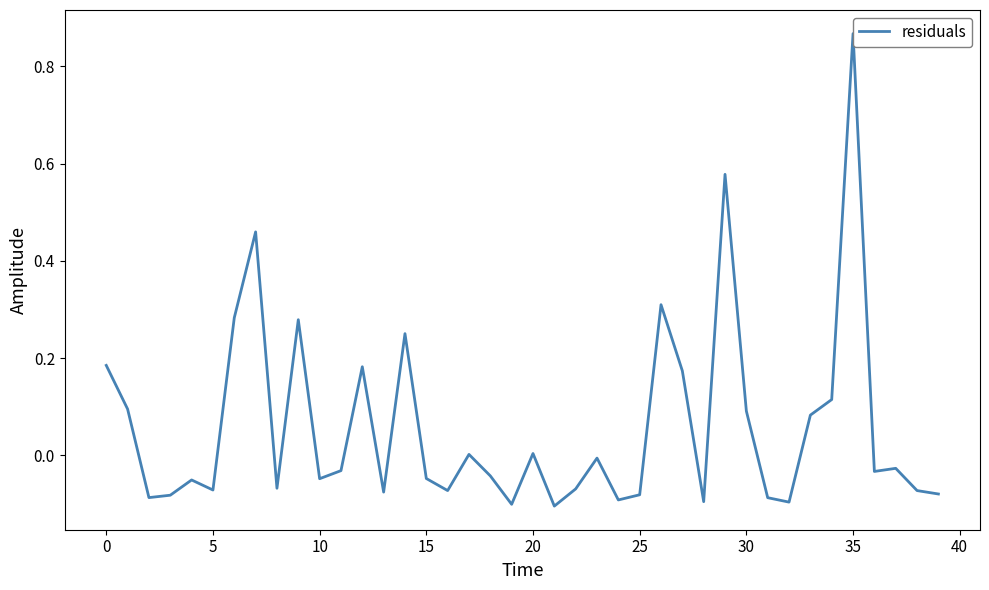

Count the number of values greater than 0.

16